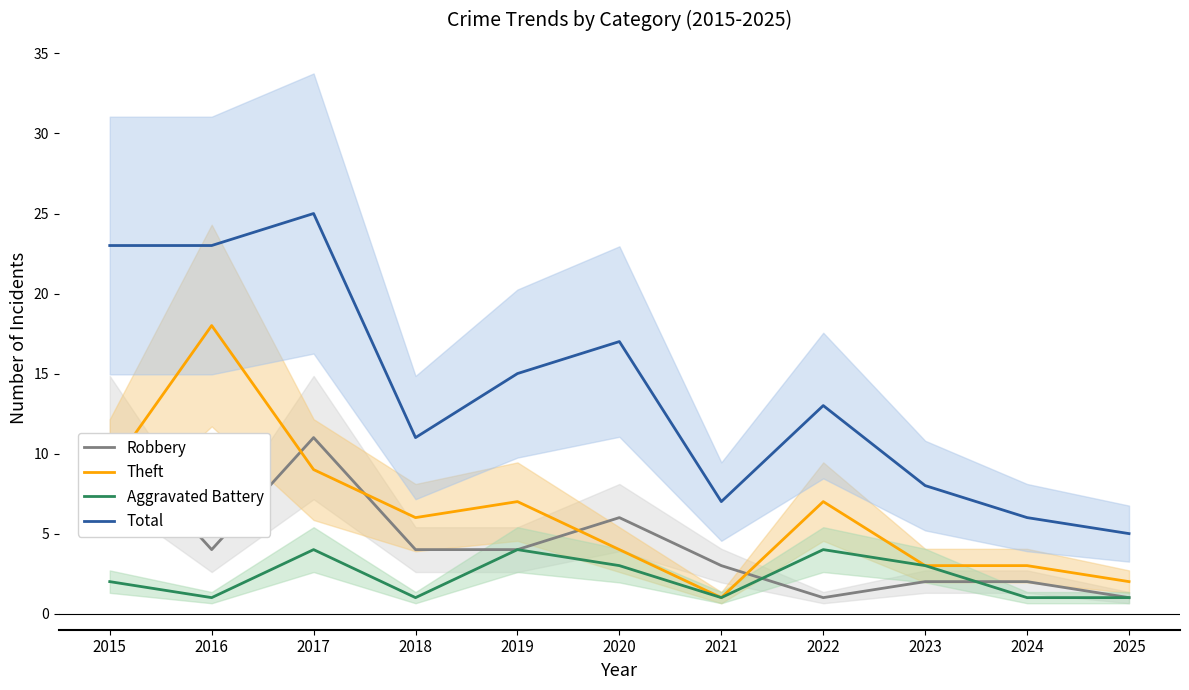

At how many categories does at least one series exceed 18?

3